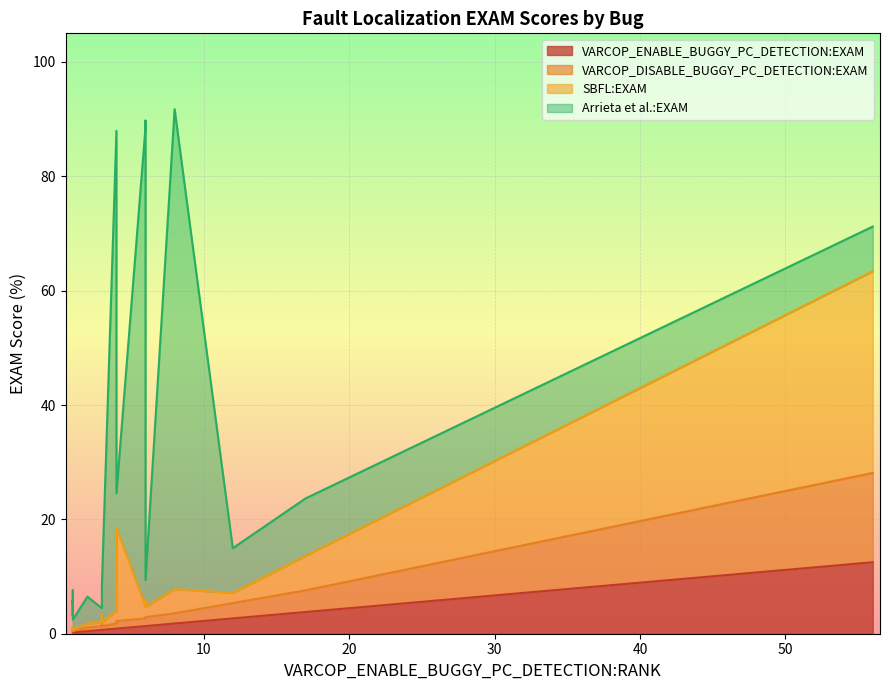

Which series has the largest range (max minus min)?

Arrieta et al.:EXAM